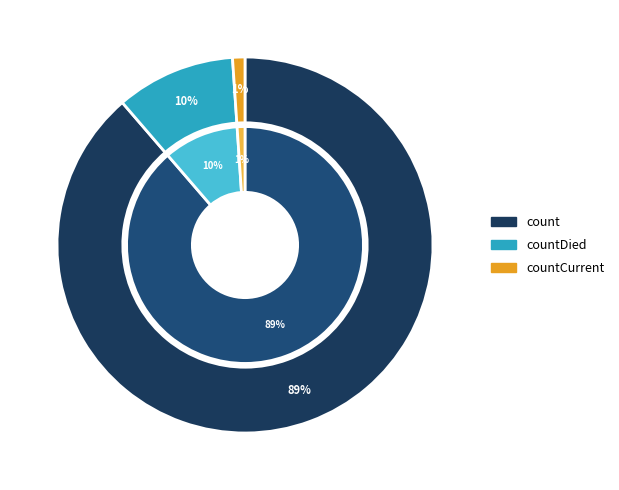

Does count represent more than half of the total?

Yes